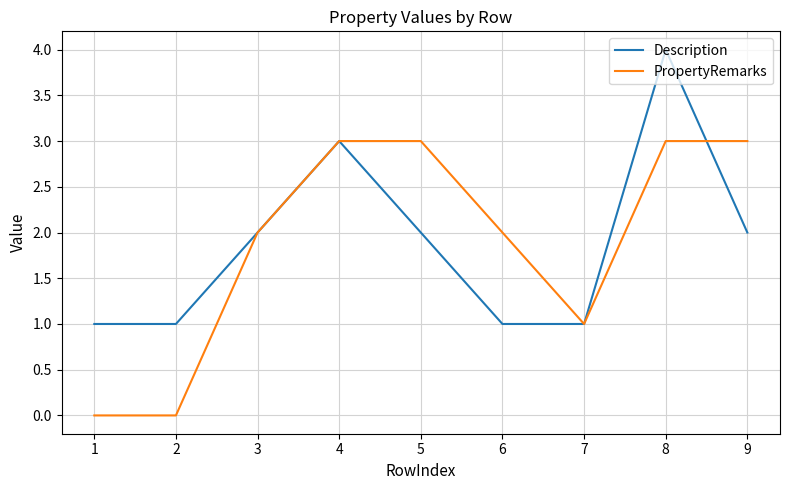

Between 7 and 8, which series saw the biggest shift?

Description